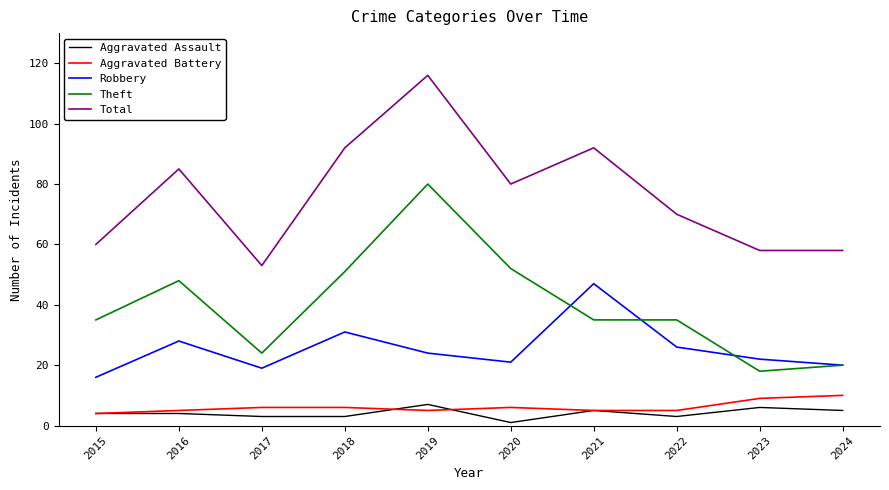

What is the highest value of the Theft series?

80